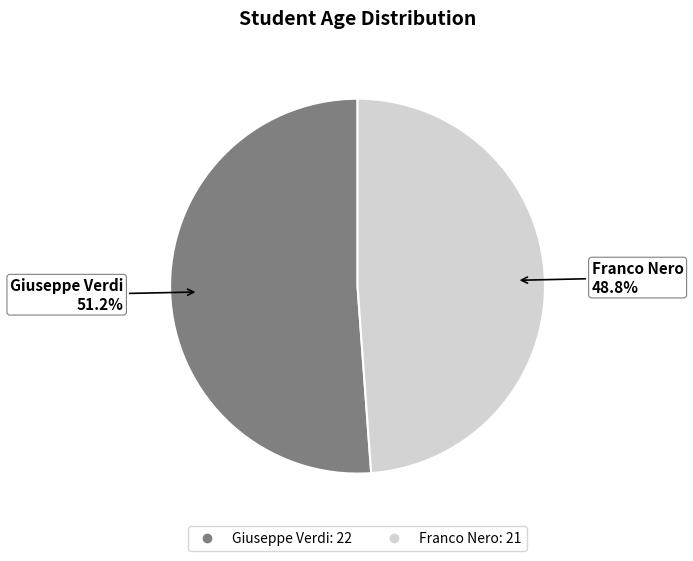

To the nearest percent, what is the difference between the largest and smallest slice percentages?

2%